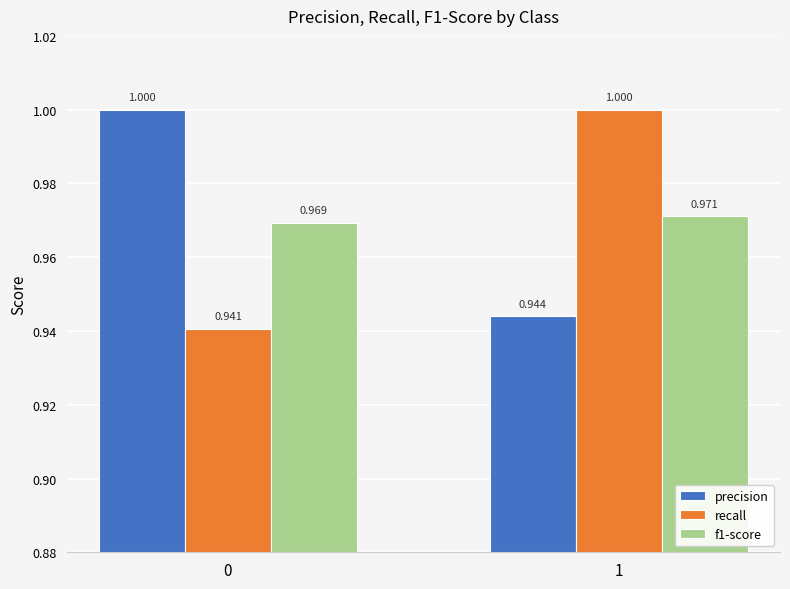

Which series has the widest spread of values?

recall